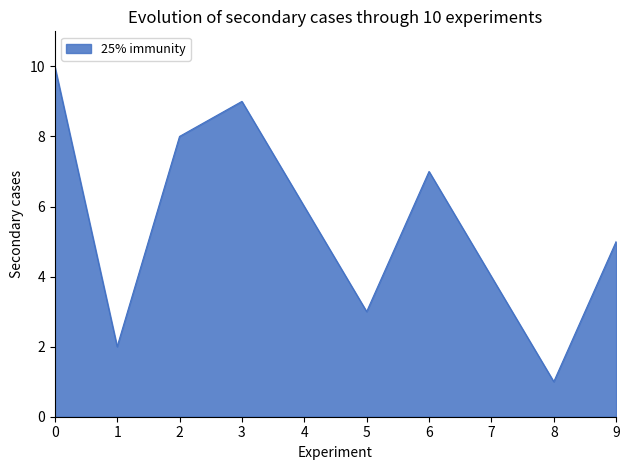

What is the smallest value displayed?

1